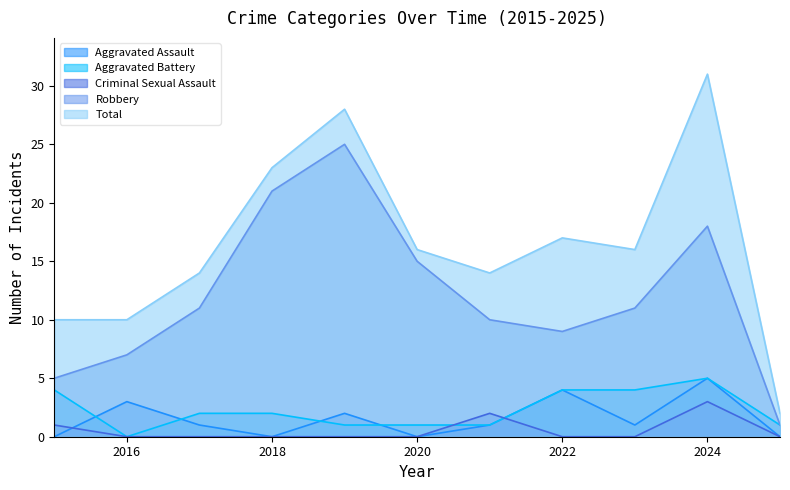

True or false: Criminal Sexual Assault and Robbery cross at least once.

False